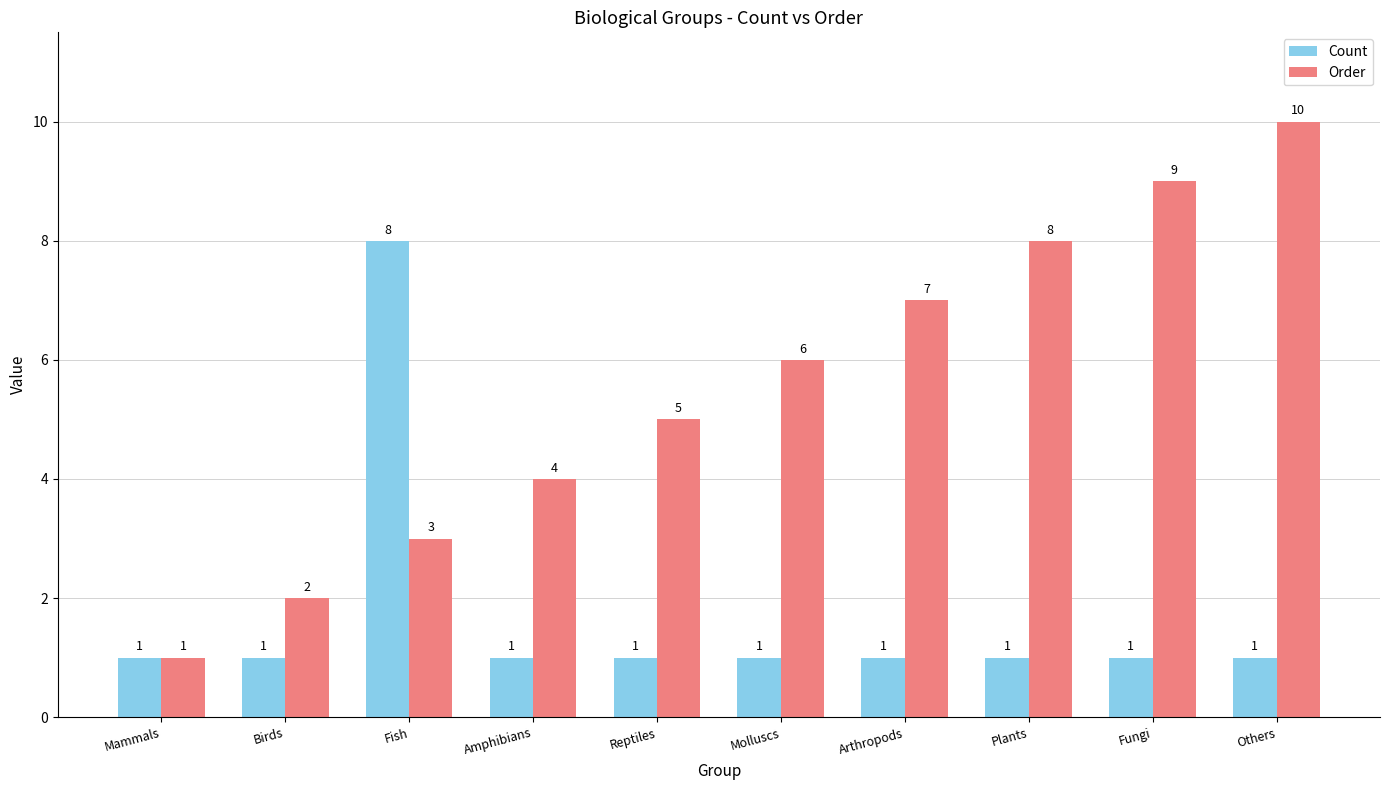

Rank the series by their maximum value, from highest to lowest.

Order, Count